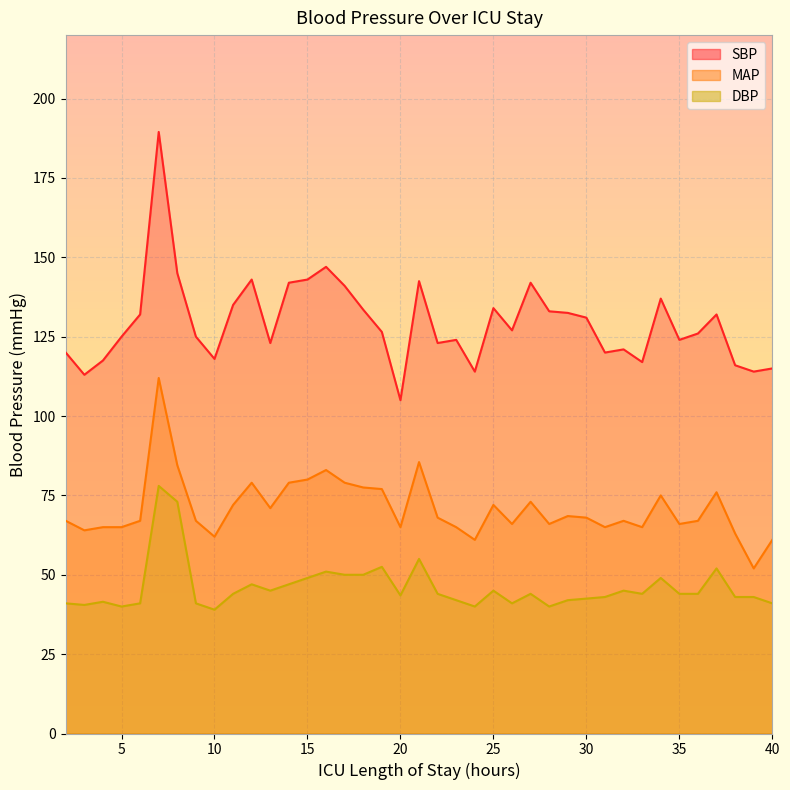

Which has a higher value, 34 or 4?

34